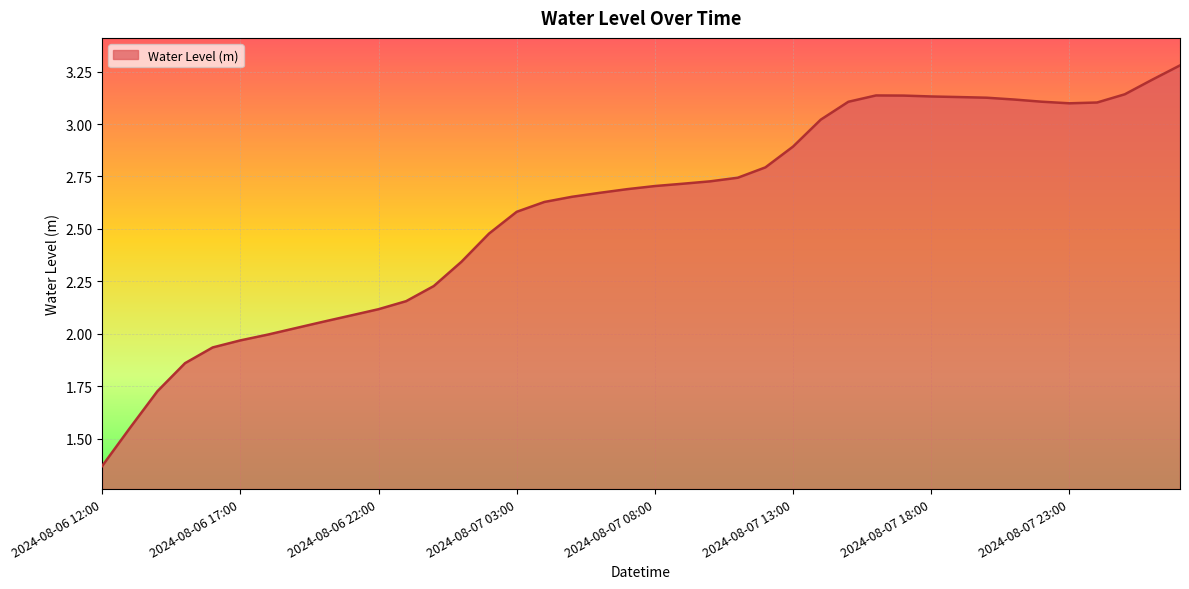

What is the greatest value displayed?

3.3